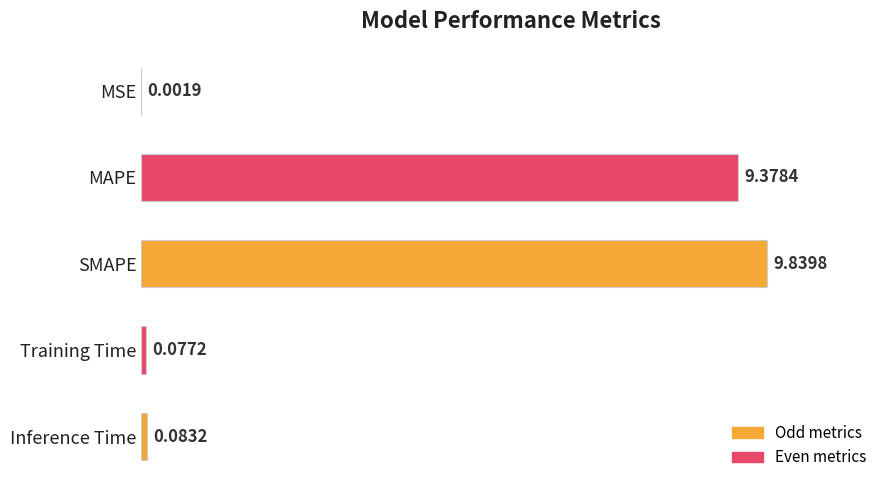

Which category has the highest value across all series?

SMAPE